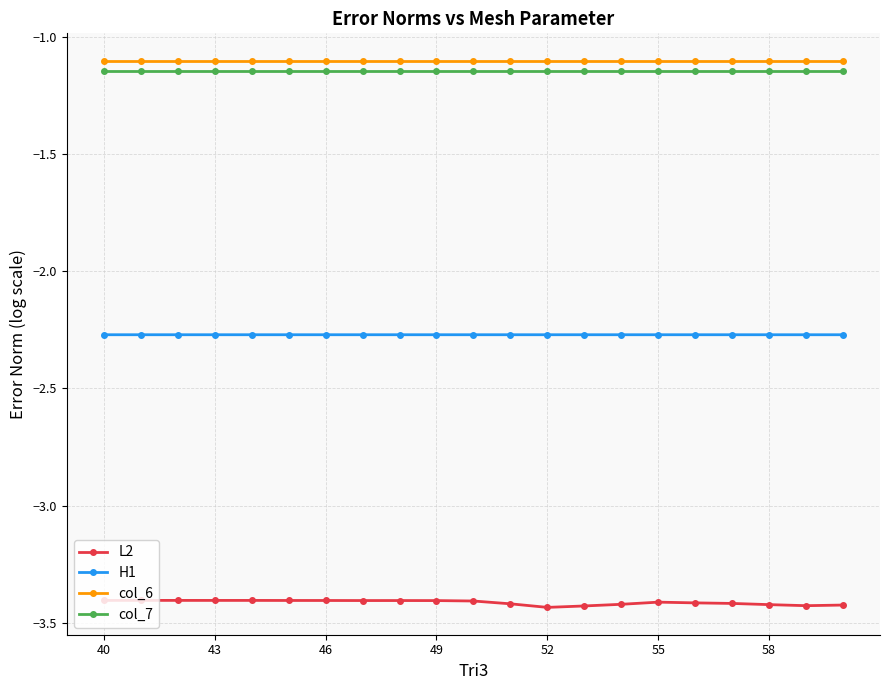

Which series has the widest spread of values?

L2